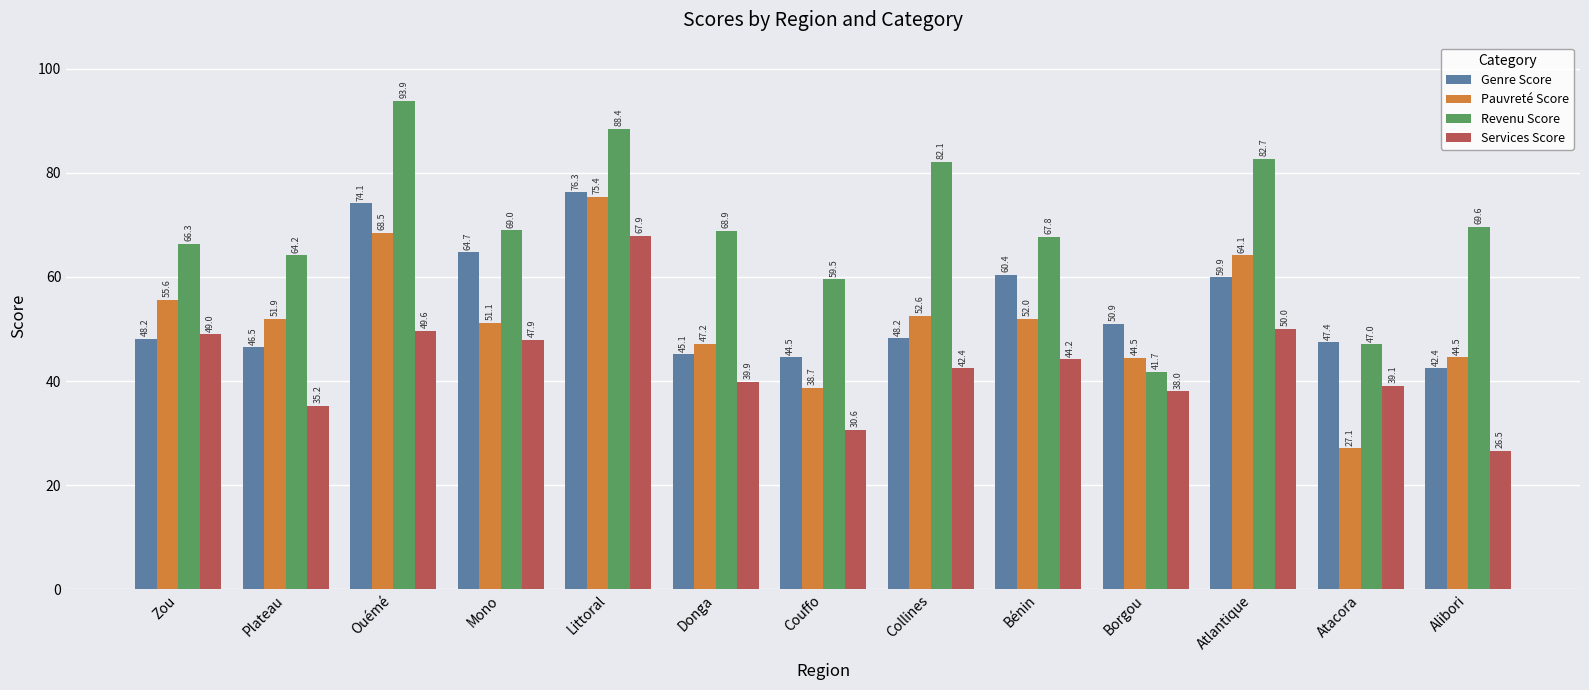

How many data points in Services Score are above 42?

7